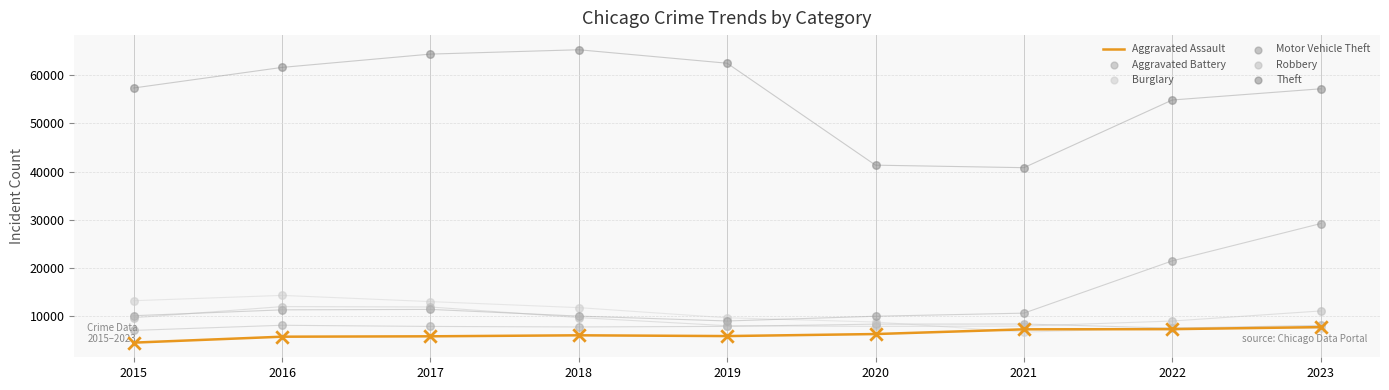

Which series has the largest total across all categories?

Theft